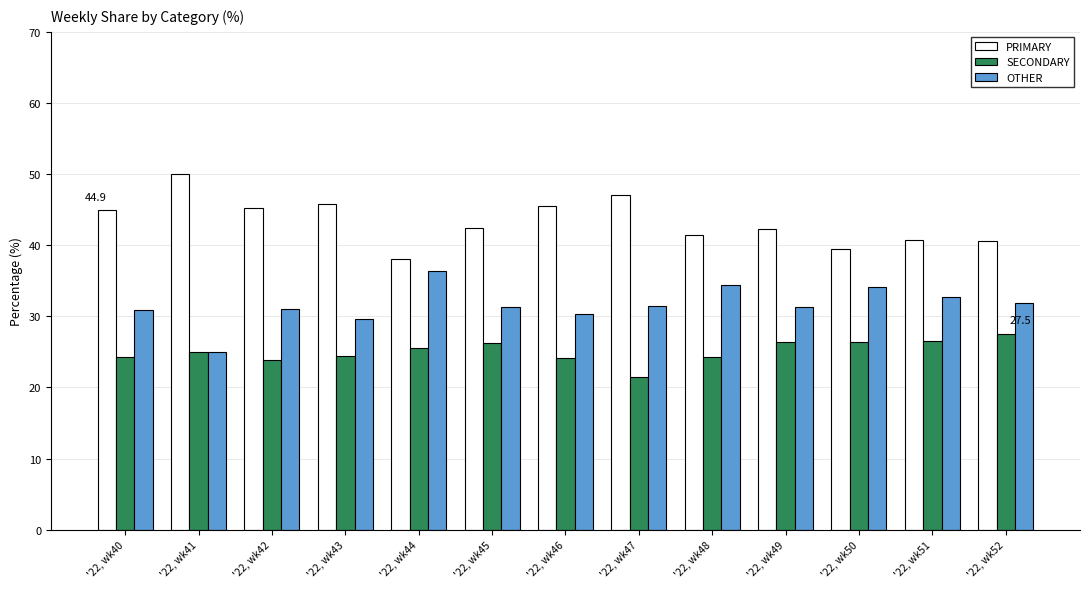

What is the spread (max minus min) of values at '22, wk44?

12.5